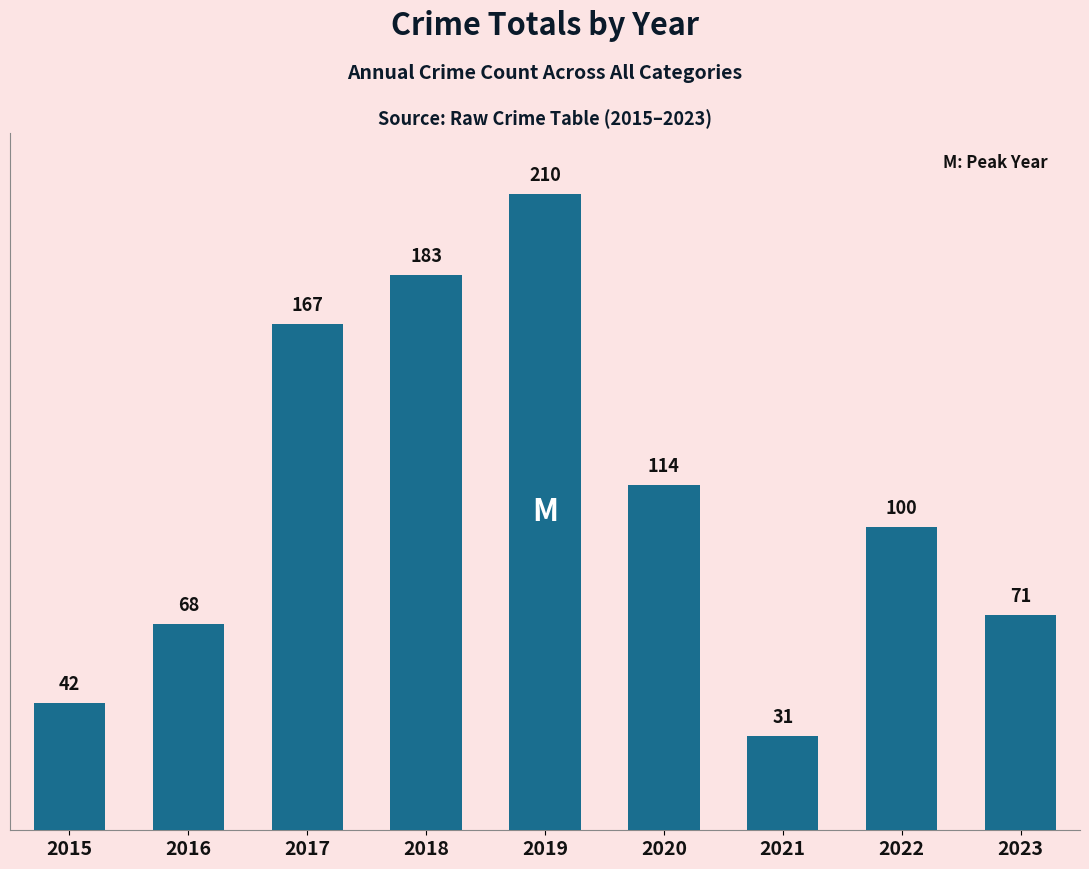

At which label does the data first exceed 100?

2017